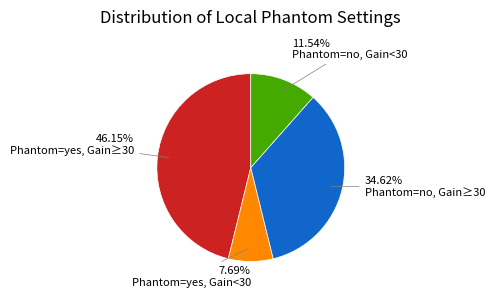

Does any single category account for the majority?

No